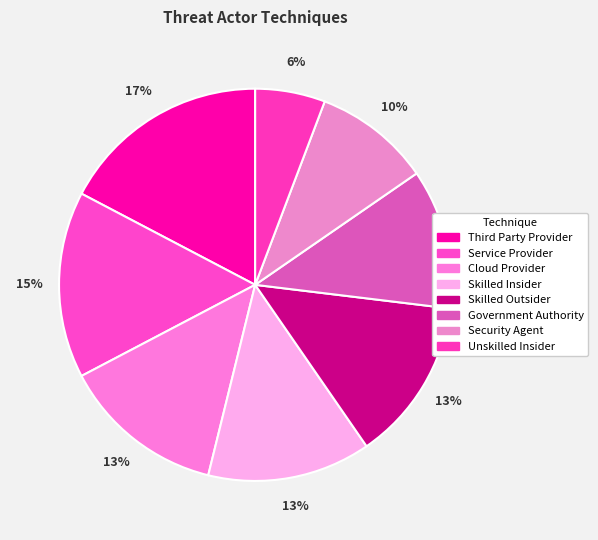

To the nearest percent, what is the average slice percentage?

12%